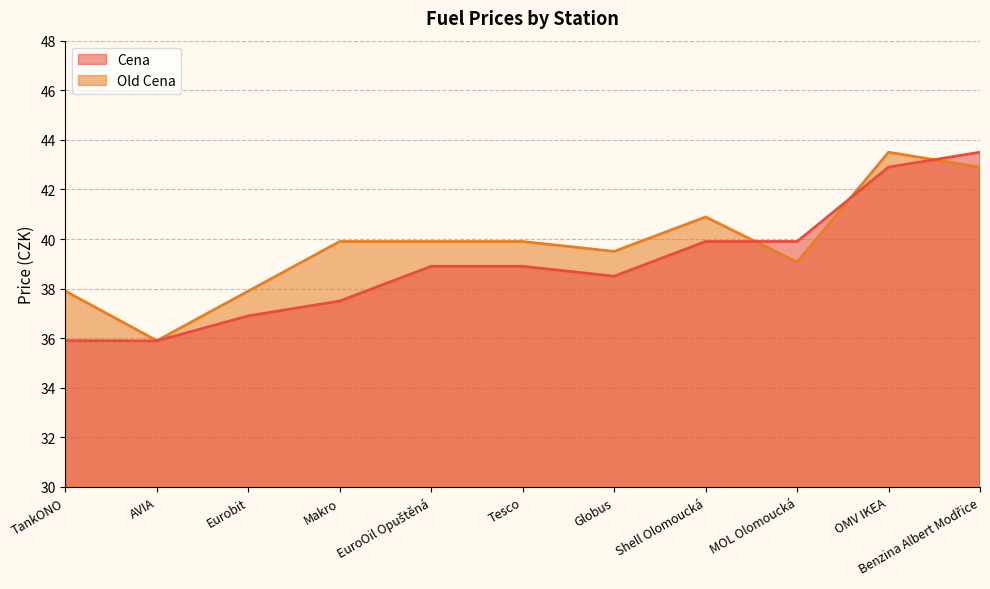

Reading left to right, list all the values displayed in this chart.

Cena: TankONO=35.9	AVIA=35.9	Eurobit=36.9	Makro=37.5	EuroOil Opuštěná=38.9	Tesco=38.9	Globus=38.5	Shell Olomoucká=39.9	MOL Olomoucká=39.9	OMV IKEA=42.9	Benzina Albert Modřice=43.5
Old Cena: TankONO=37.9	AVIA=35.9	Eurobit=37.9	Makro=39.9	EuroOil Opuštěná=39.9	Tesco=39.9	Globus=39.5	Shell Olomoucká=40.9	MOL Olomoucká=39.1	OMV IKEA=43.5	Benzina Albert Modřice=42.9